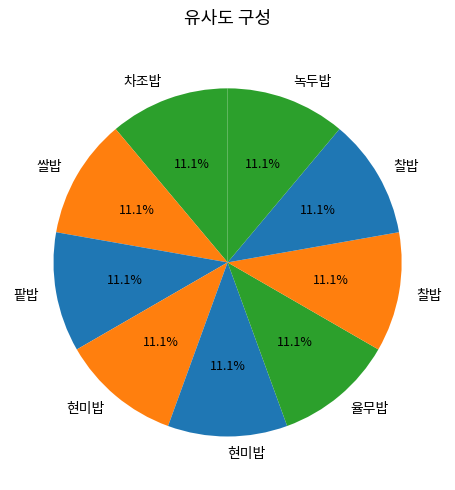

Rank the categories by value from highest to lowest.

0, 1, 2, 3, 4, 5, 6, 7, 8